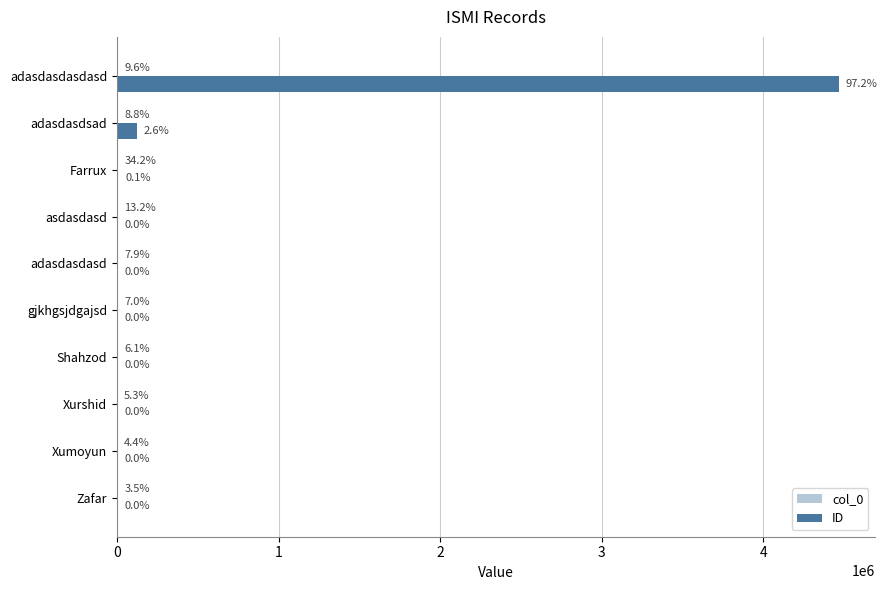

How many data points in col_0 are less than 9?

5